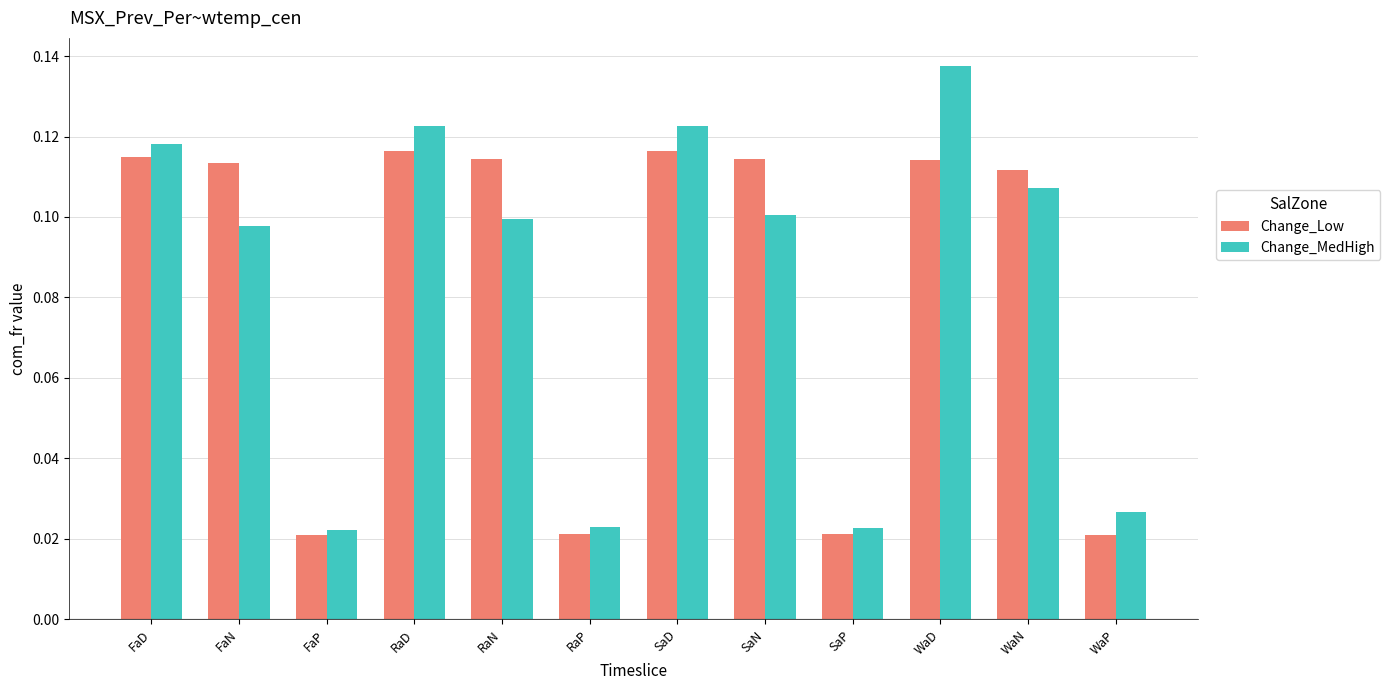

How many distinct data groups are displayed?

2